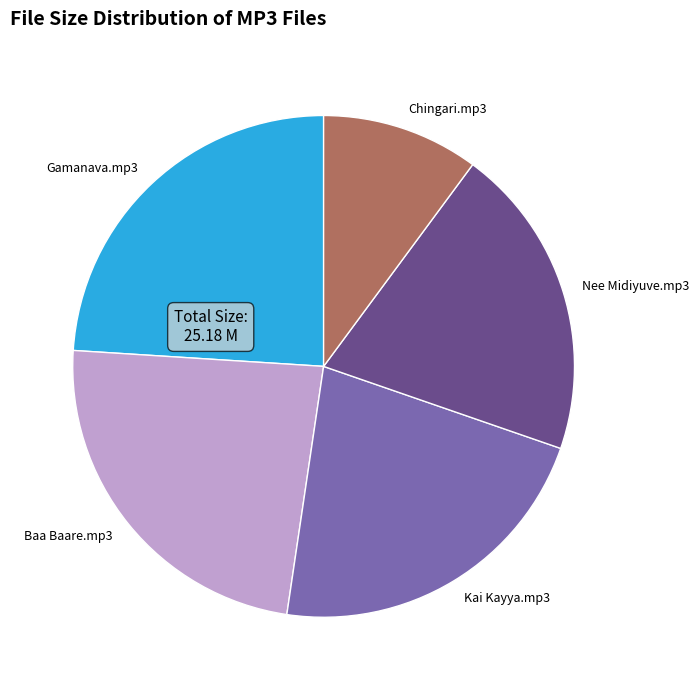

What is the smallest slice in the pie chart?

Chingari.mp3